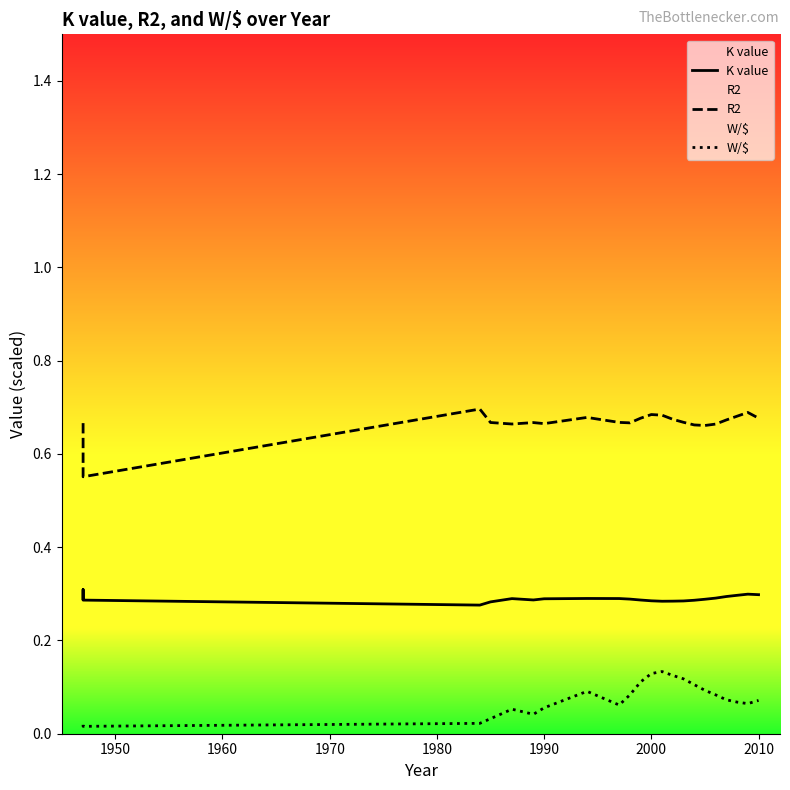

The R2 series shows 0.3 at 21. True or false?

False